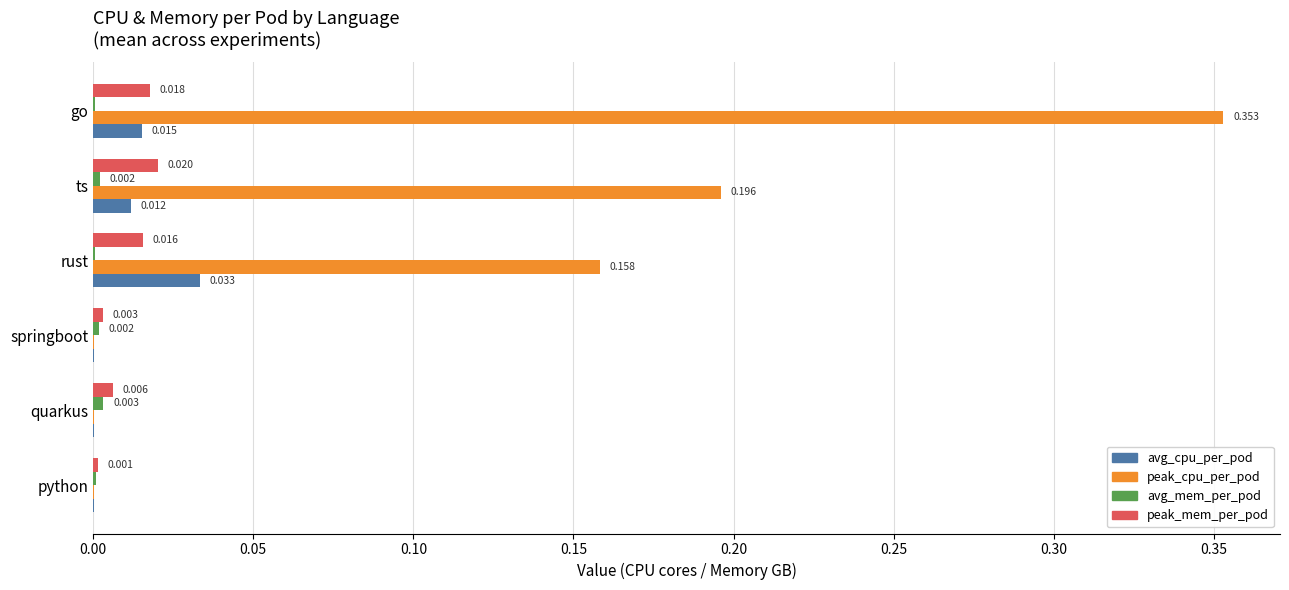

Which series has the largest total across all categories?

peak_cpu_per_pod